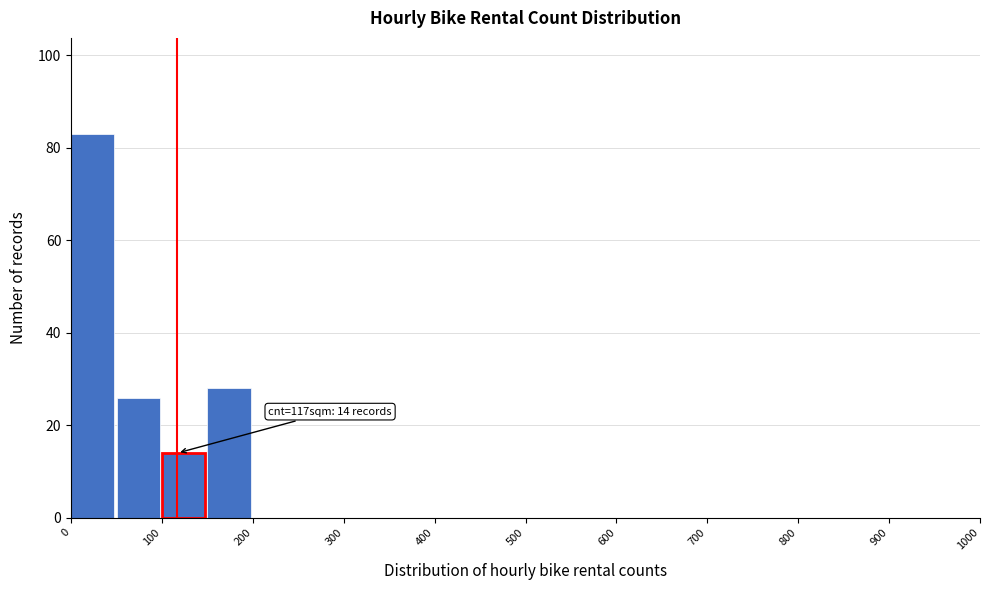

Over which range of the x-axis is the bar tallest?

0 to 50